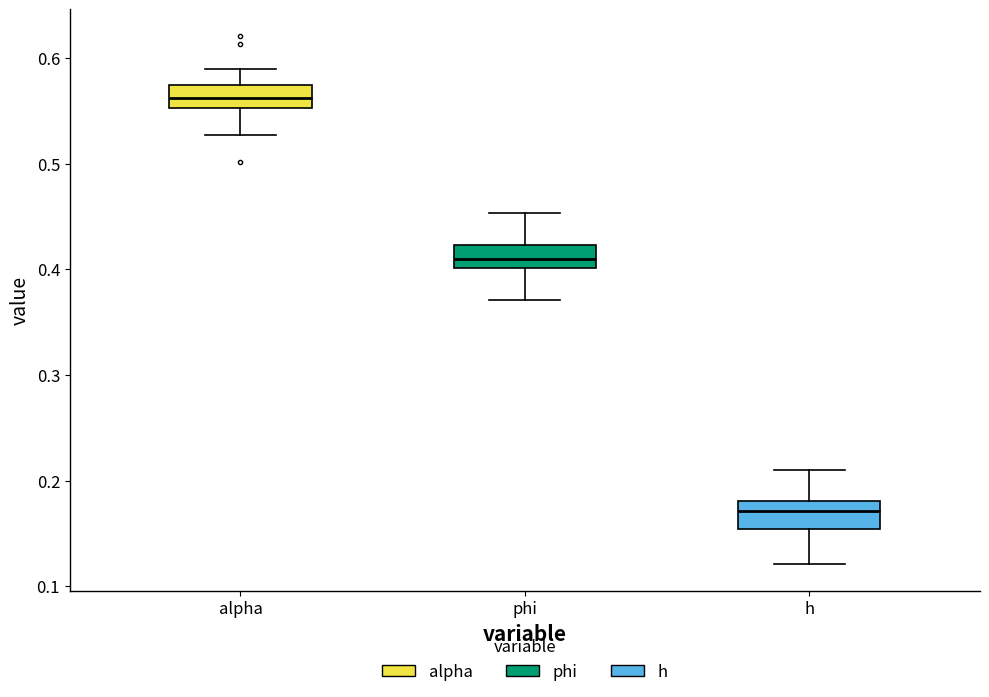

Reading left to right, read every box against the y-axis: the position of its median line, the range the box covers, and the ends of its whiskers. The values are not printed on the chart, so give them approximately, as read against the axis.

alpha: median 0.56, box 0.55 to 0.57, whiskers 0.53 to 0.59
phi: median 0.41, box 0.40 to 0.42, whiskers 0.37 to 0.45
h: median 0.17, box 0.15 to 0.18, whiskers 0.12 to 0.21